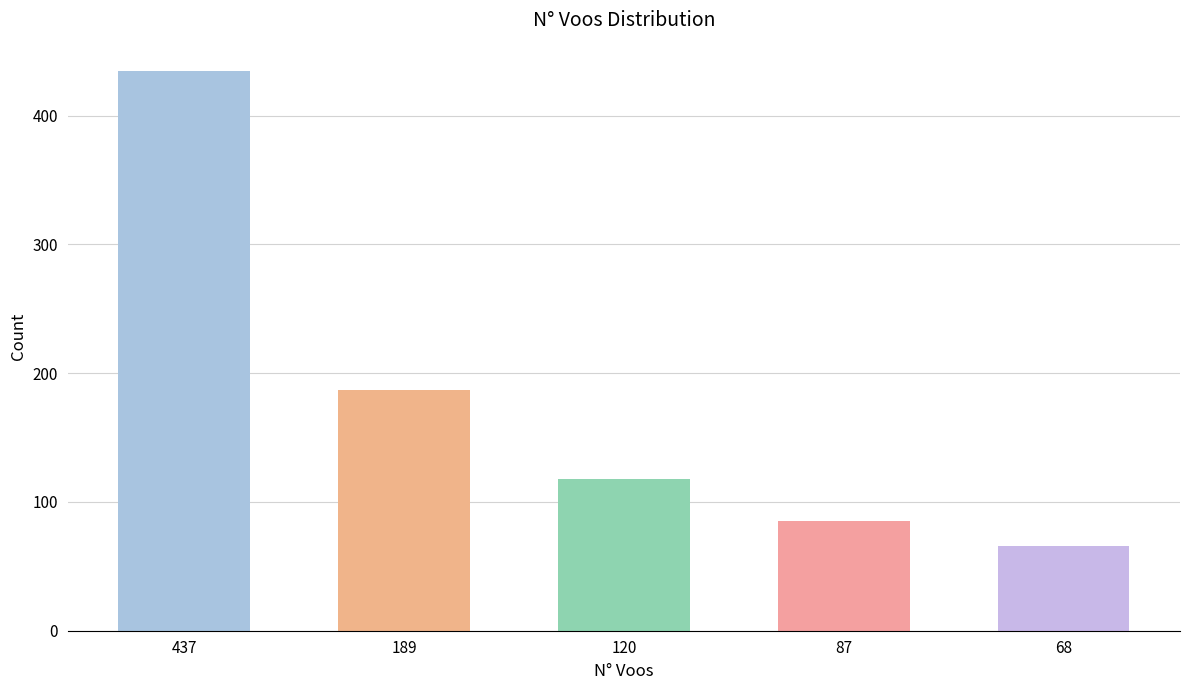

Rank the categories by value from lowest to highest.

68, 87, 120, 189, 437